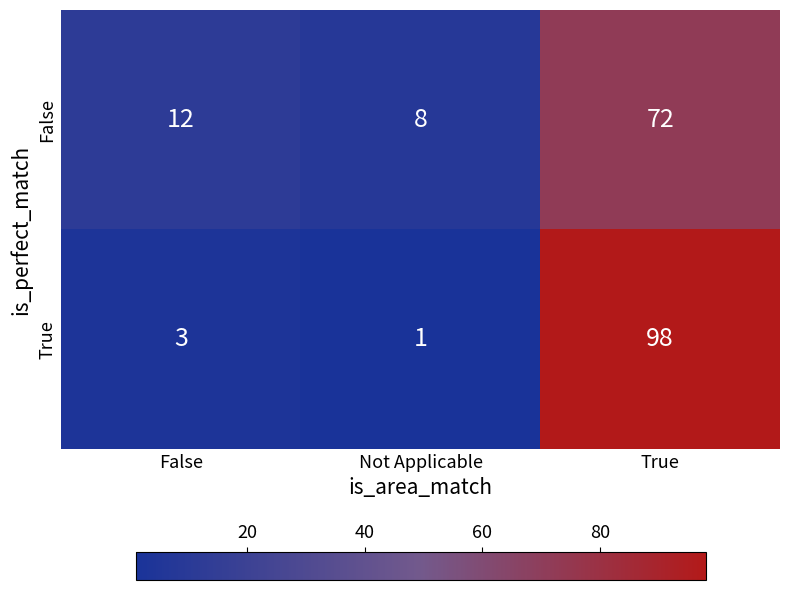

At Not Applicable, list the series in order from largest to smallest.

False, True